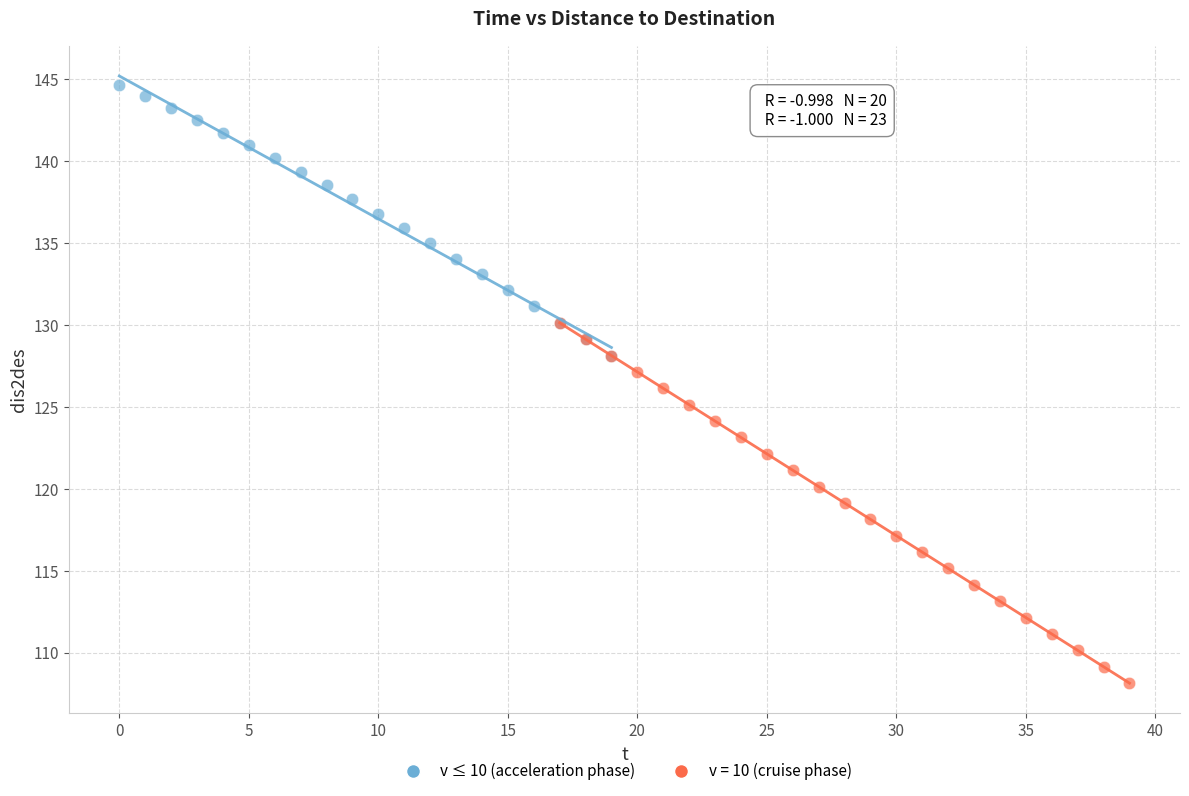

Which series contains the lowest Y value?

v = 10 (cruise phase)